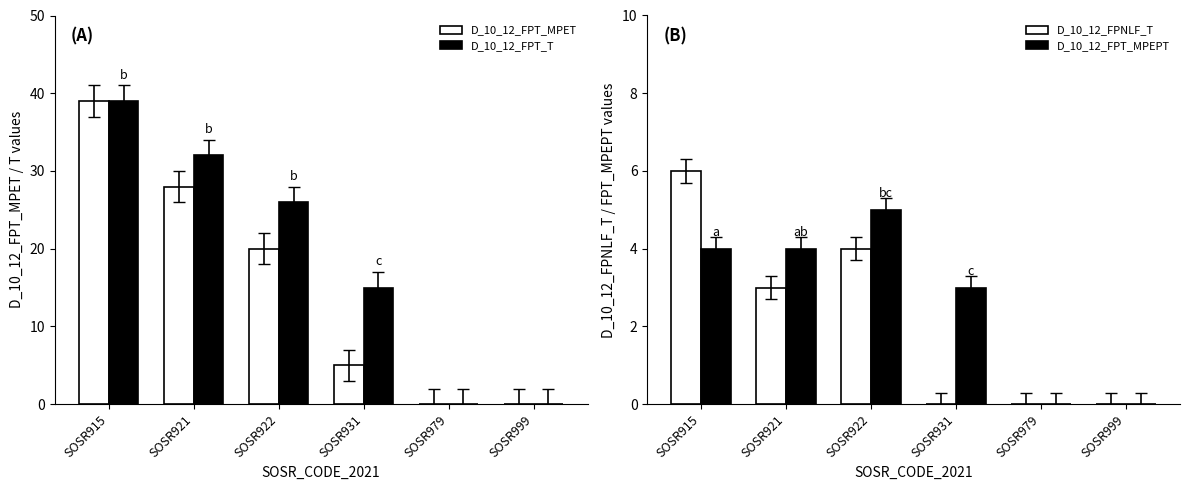

What is the total value across all series at SOSR915?

88